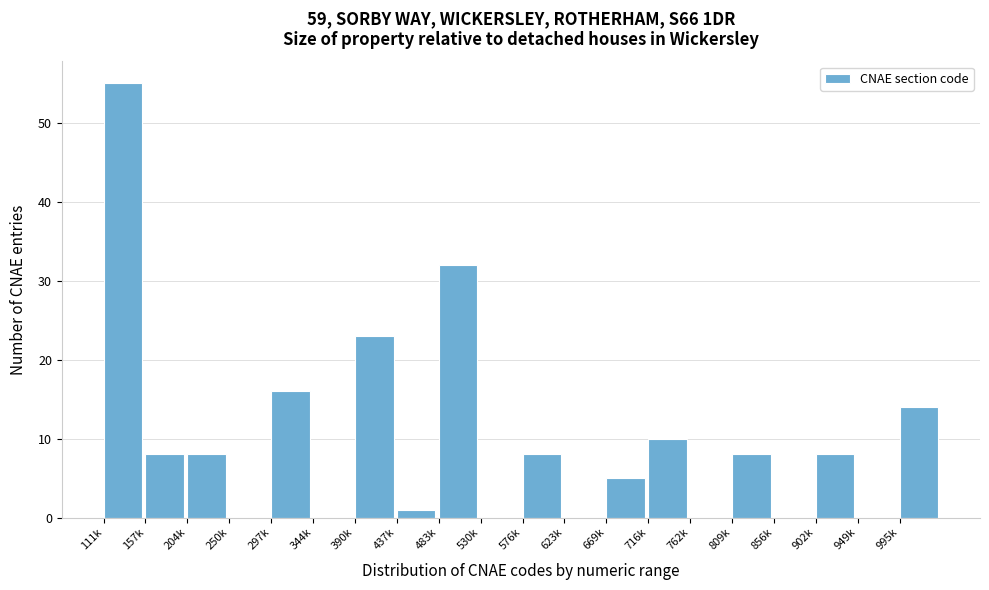

Reading left to right, list all the values displayed in this chart.

111k=55	157k=8	204k=8	250k=0	297k=16	344k=0	390k=23	437k=1	483k=32	530k=0	576k=8	623k=0	669k=5	716k=10	762k=0	809k=8	856k=0	902k=8	949k=0	995k=14